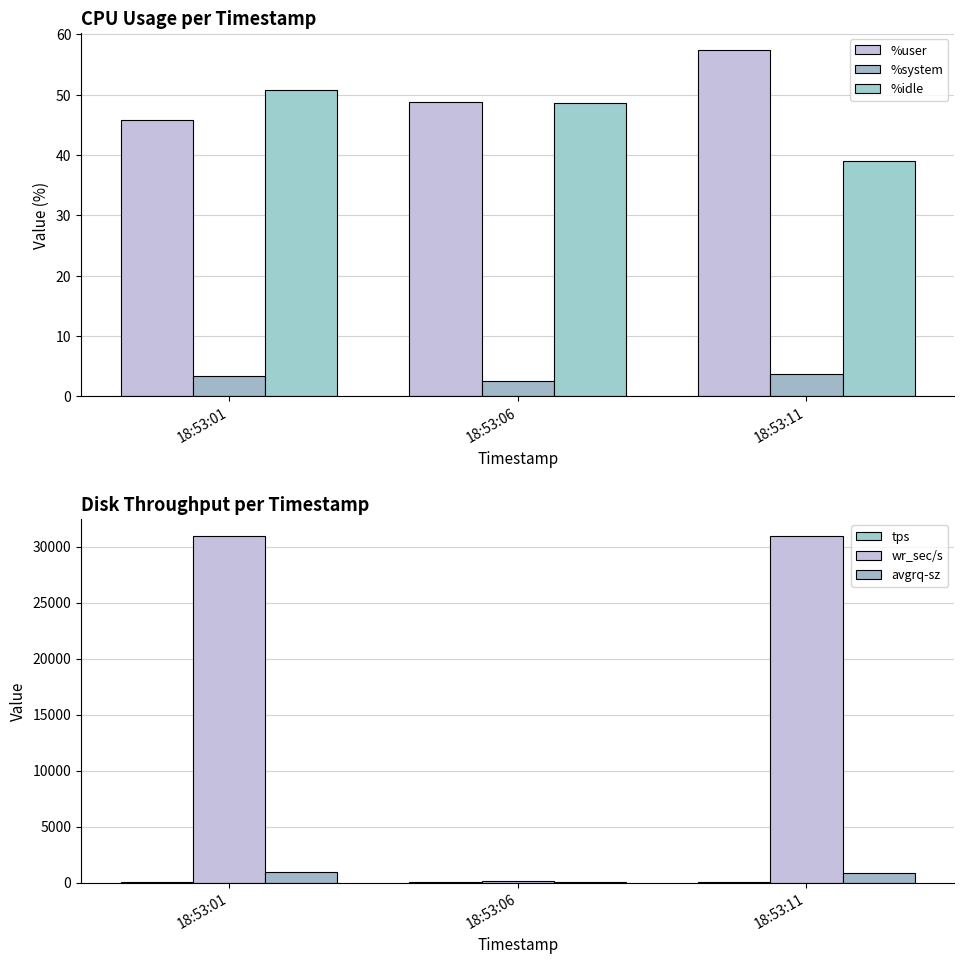

Rank the categories by %user value from highest to lowest.

18:53:11, 18:53:06, 18:53:01